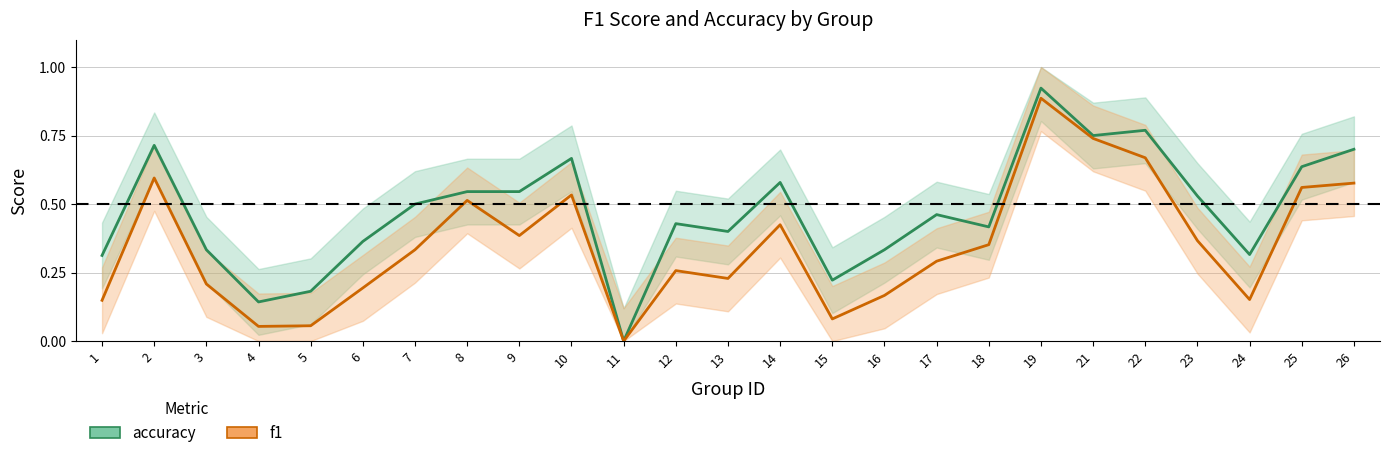

What is the approximate value of accuracy at 1?

0.3